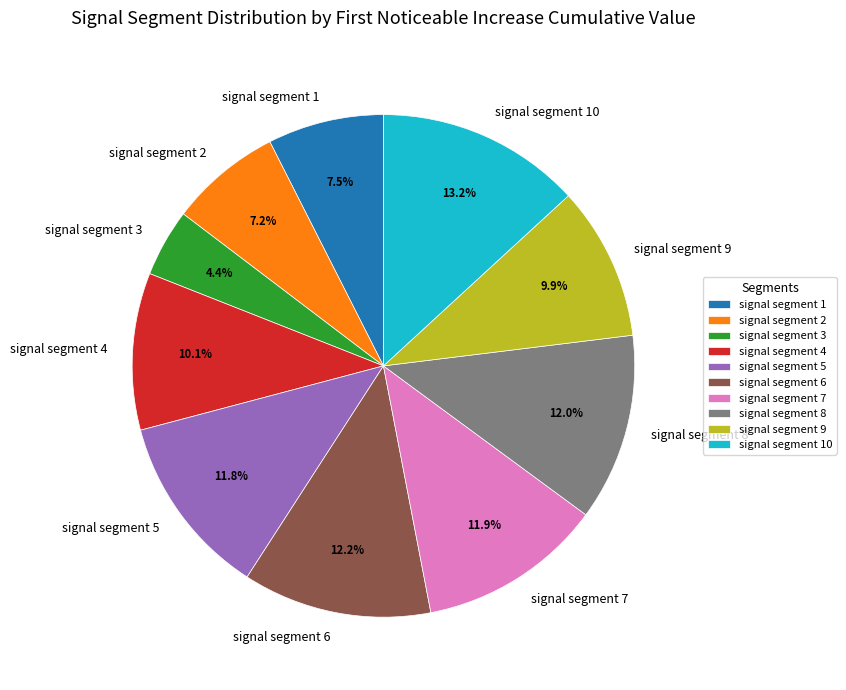

Which category has the smallest portion of the pie?

signal segment 3